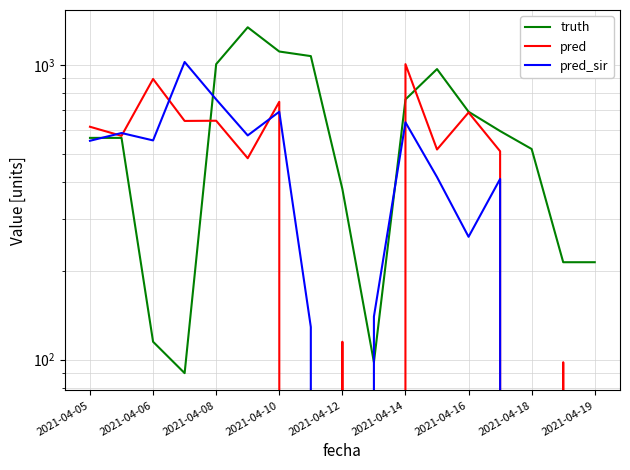

At how many categories does at least one series exceed 1209?

1